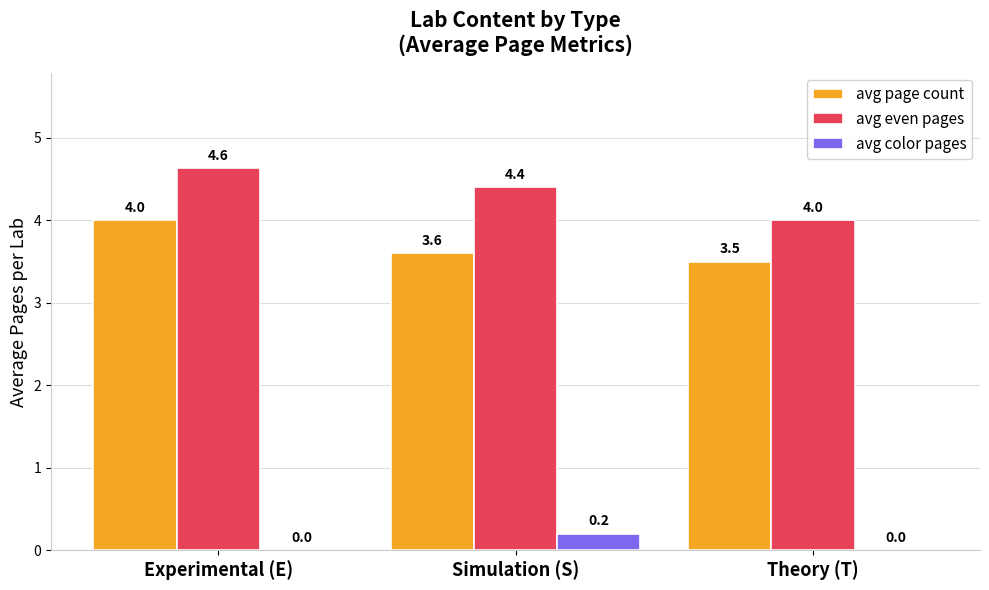

What are all the series names shown in the legend?

avg page count, avg even pages, avg color pages